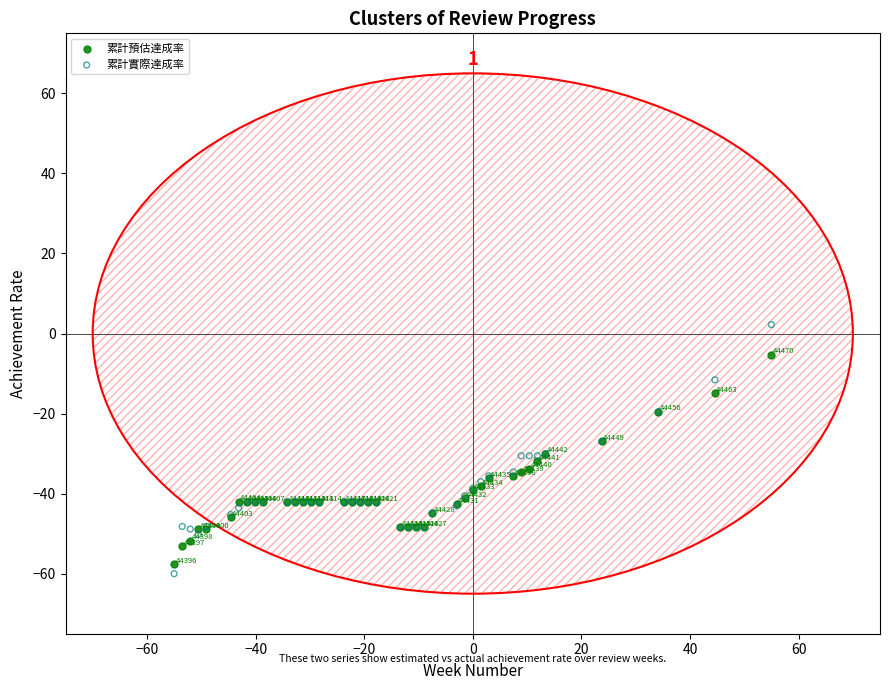

In the 累計實際達成率 series, what Y value is closest to -28?

-27.0